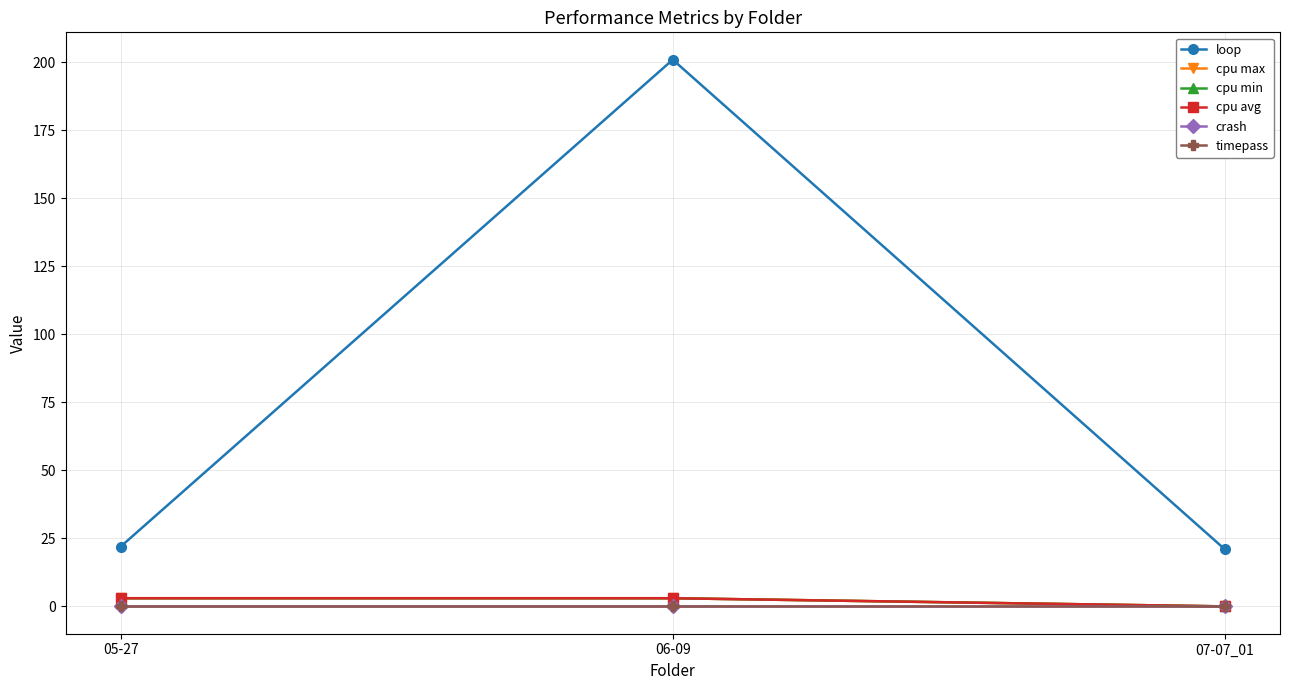

The cpu avg series shows 3 at 06-09. True or false?

True